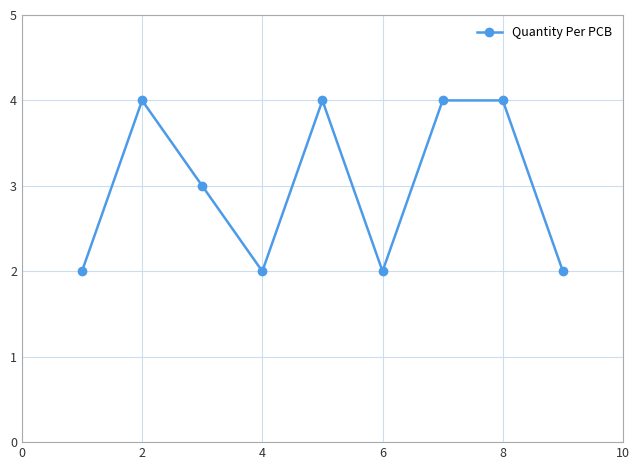

What is the average value?

3